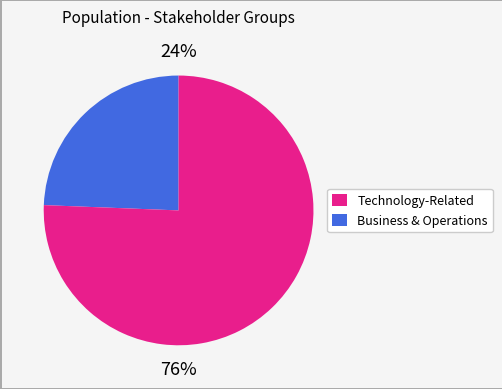

To the nearest percent, what is the average slice percentage?

50%